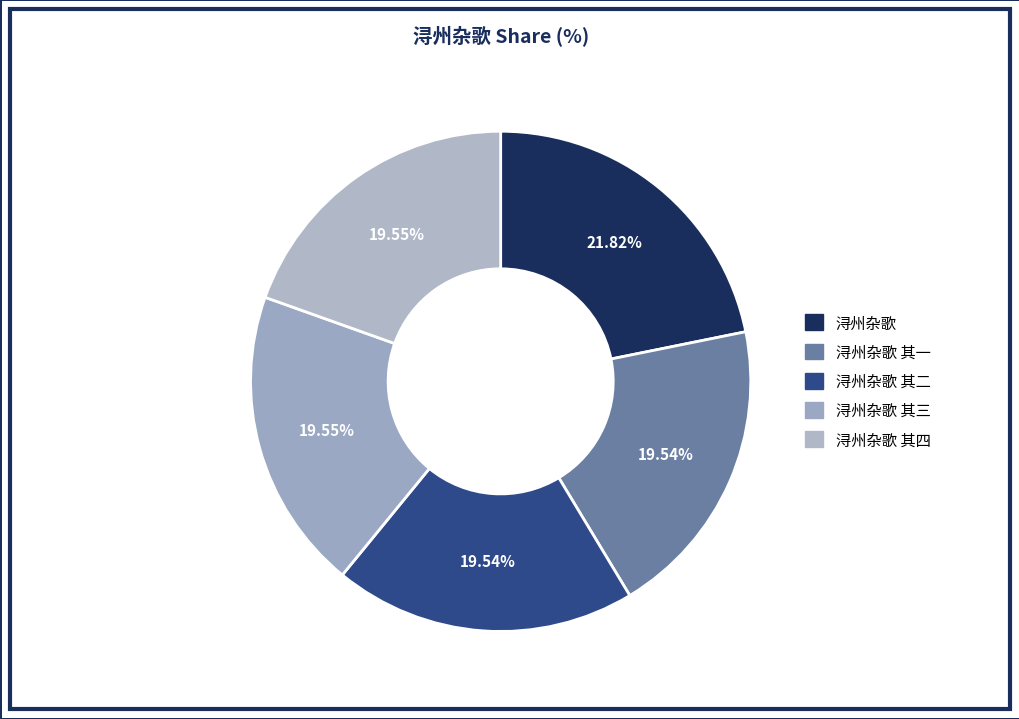

To the nearest percent, what is the average slice percentage?

20%